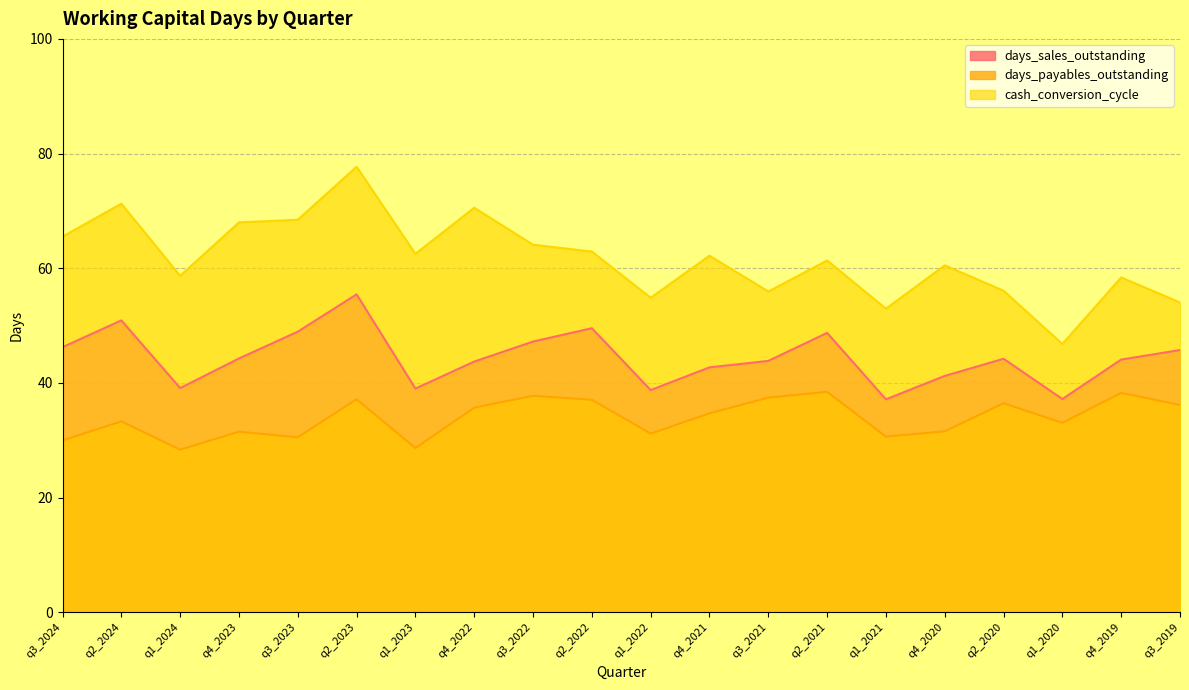

What is the average value of the cash_conversion_cycle series?

61.6